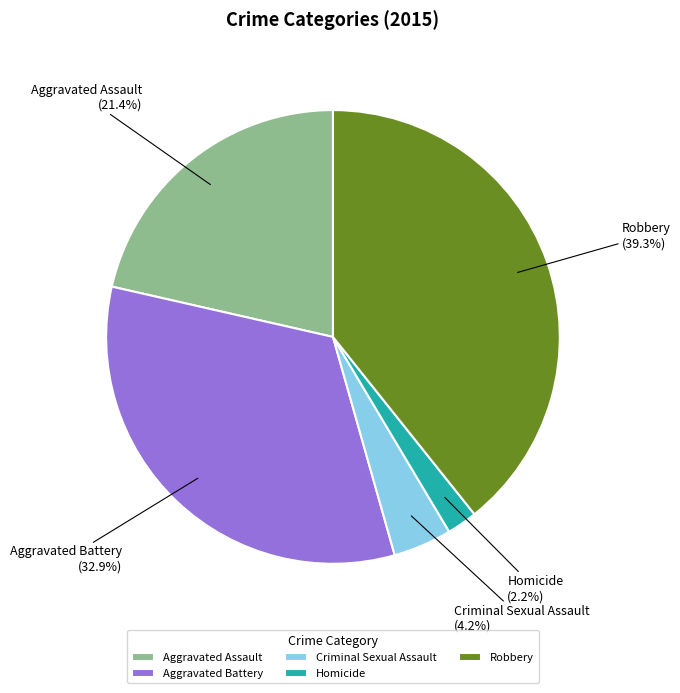

The Robbery slice represents 48% of the pie. True or false?

False